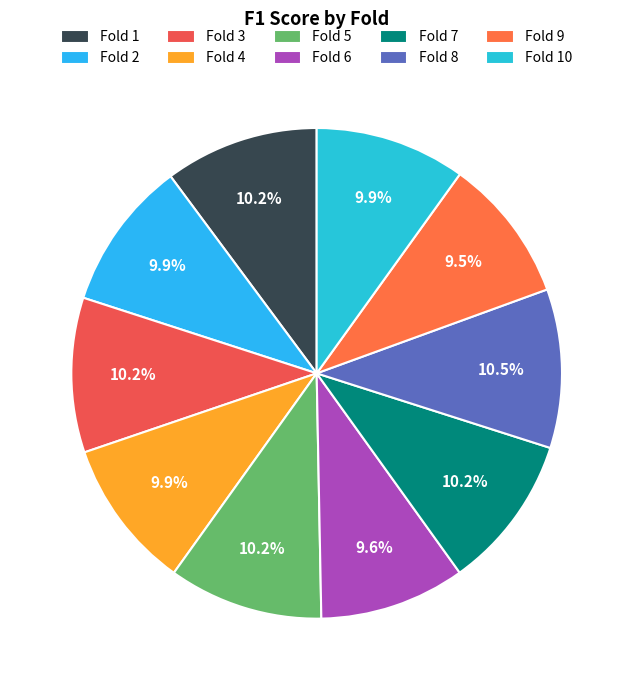

Combined, what portion of the pie is Fold 8 and Fold 7?

20.6%